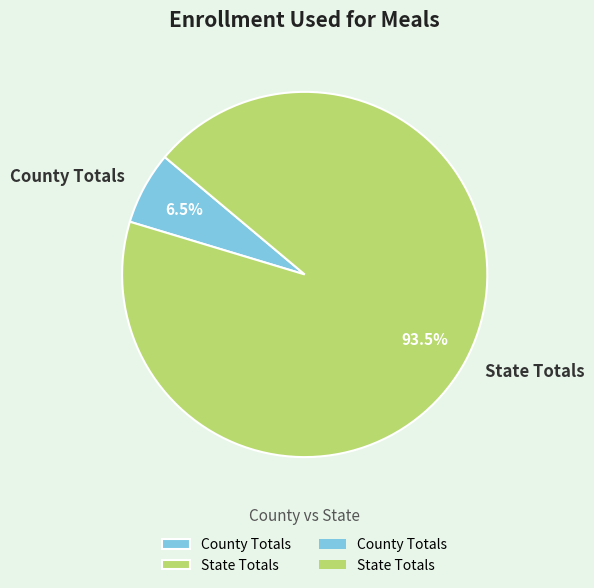

Between County Totals and State Totals, which is larger?

State Totals